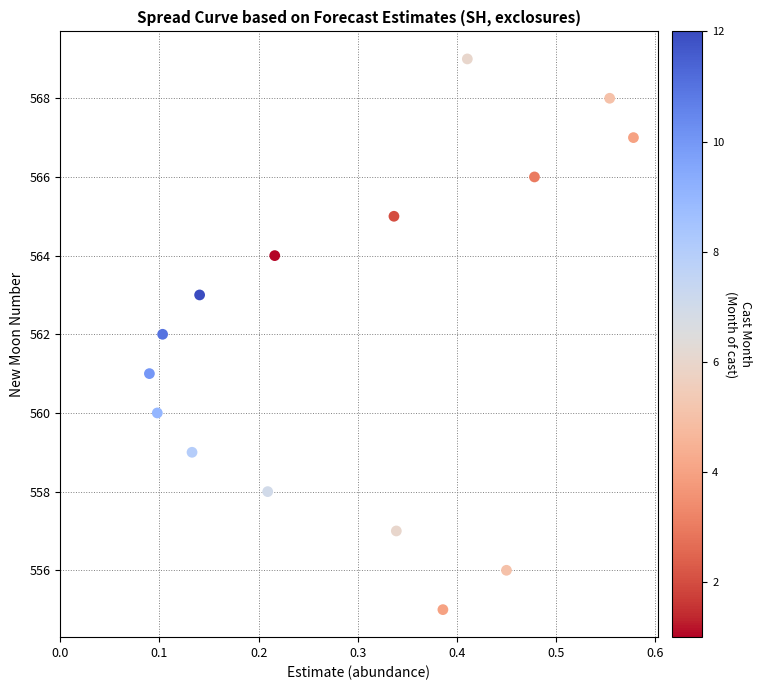

What is the range of Y values (max minus min)?

14